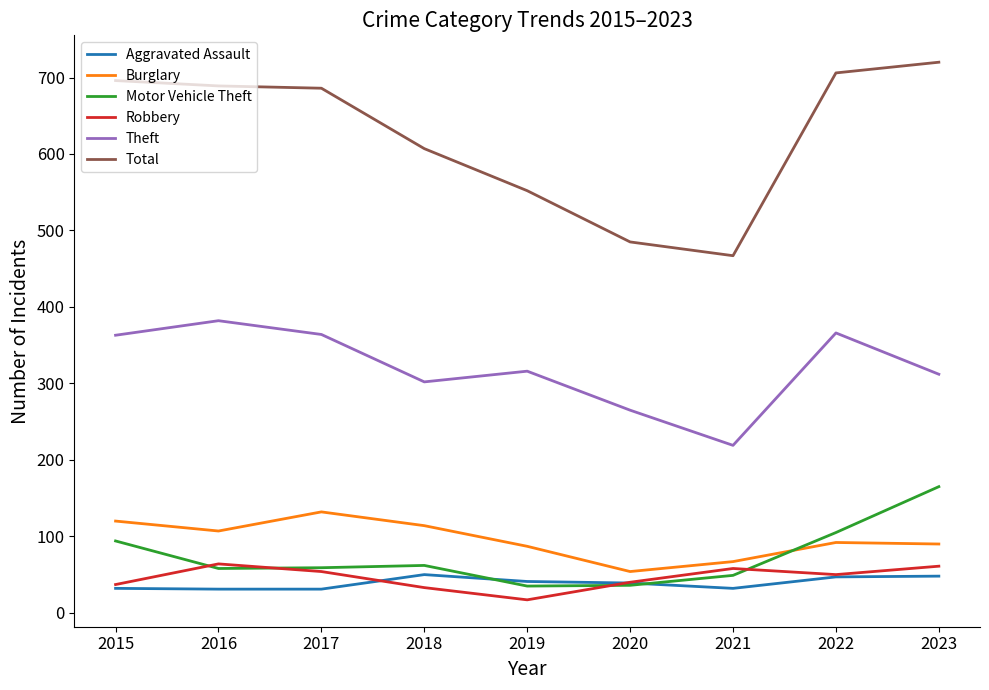

Read the Burglary value at 2023, to the nearest 5.

90